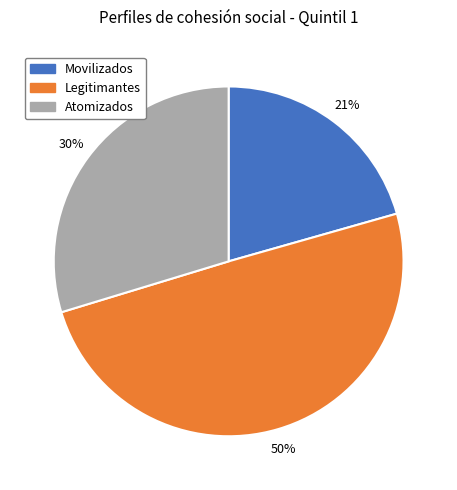

Count the number of slices in the pie.

3